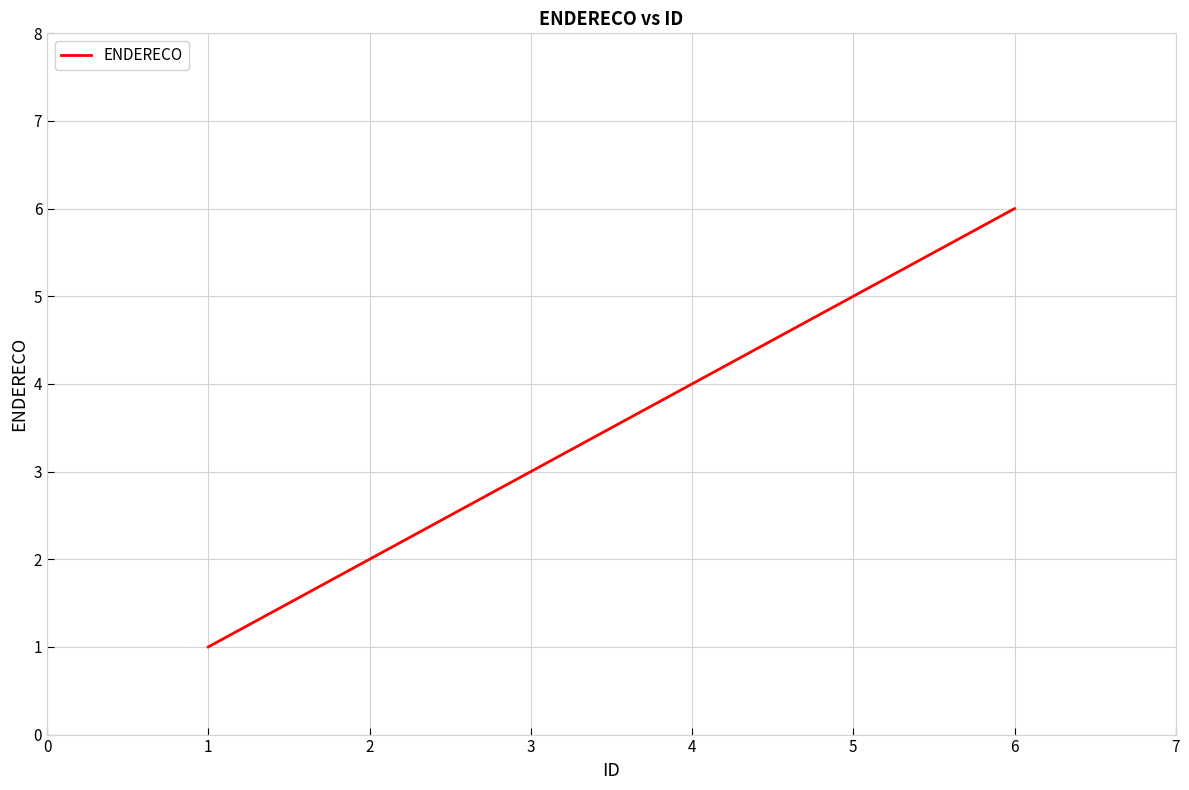

Rank the categories by value from lowest to highest.

1, 2, 3, 4, 5, 6